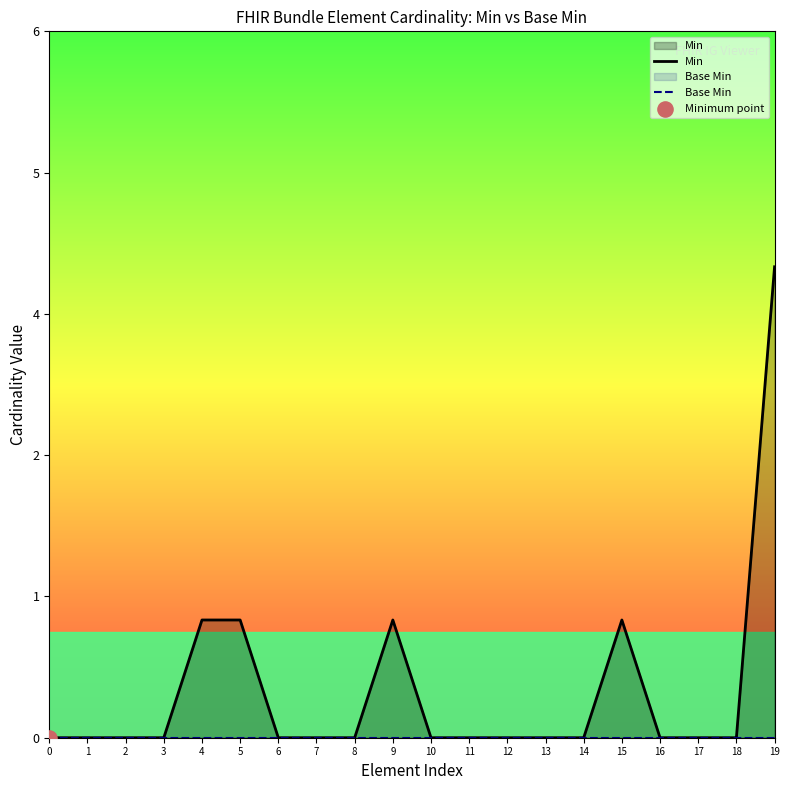

Which series has the widest spread of Y values?

Min